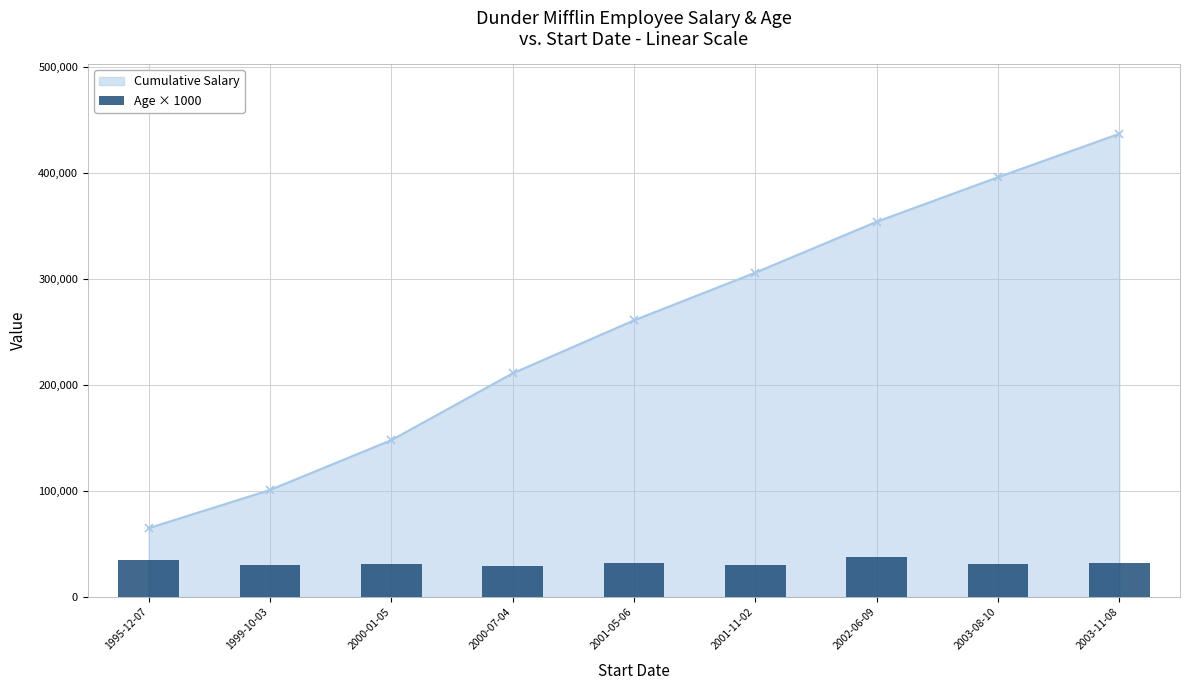

Rank the categories by value from lowest to highest.

2000-07-04, 1999-10-03, 2001-11-02, 2000-01-05, 2003-08-10, 2001-05-06, 2003-11-08, 1995-12-07, 2002-06-09